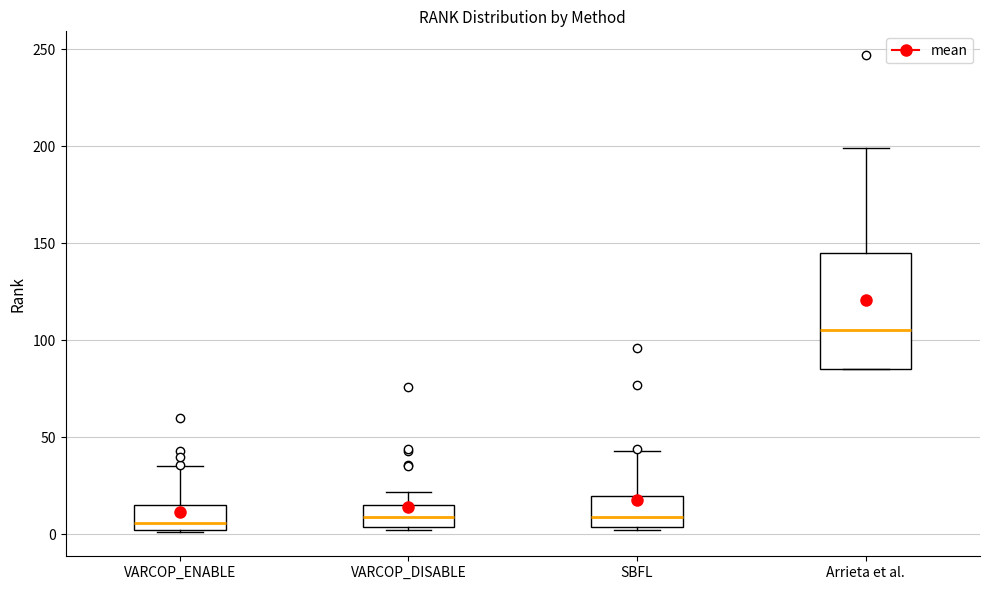

Reading left to right, transcribe this box plot: for each box, give where its median line is, the range the box spans, and where its two whiskers end, as read against the y-axis. The values are not printed on the chart, so give them approximately, as read against the axis.

VARCOP_ENABLE: median 5, box 0 to 15, whiskers 0 to 35
VARCOP_DISABLE: median 10, box 5 to 15, whiskers 0 to 20
SBFL: median 10, box 5 to 20, whiskers 0 to 45
Arrieta et al.: median 105, box 85 to 145, whiskers 85 to 200